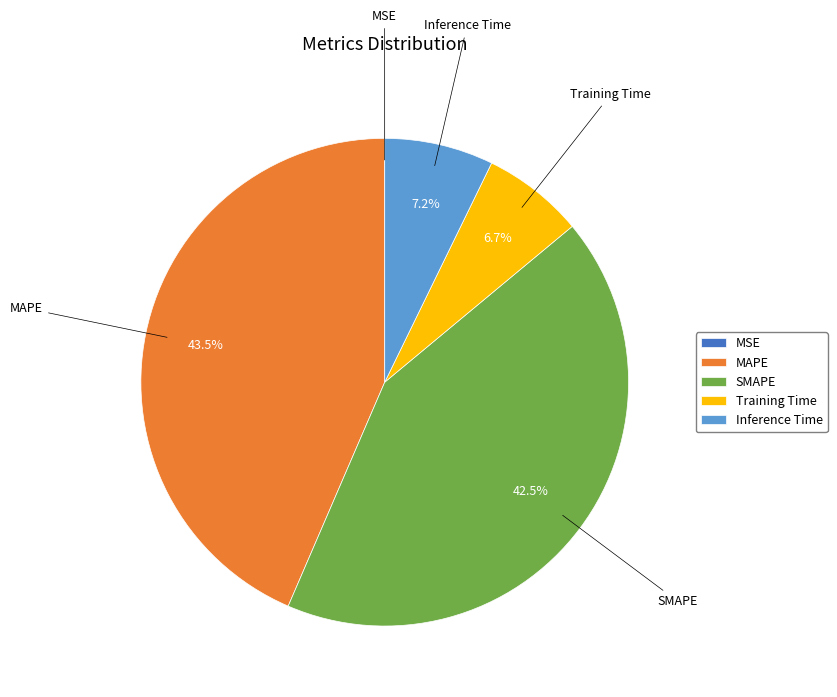

How much of the chart is everything except Inference Time?

92.8%